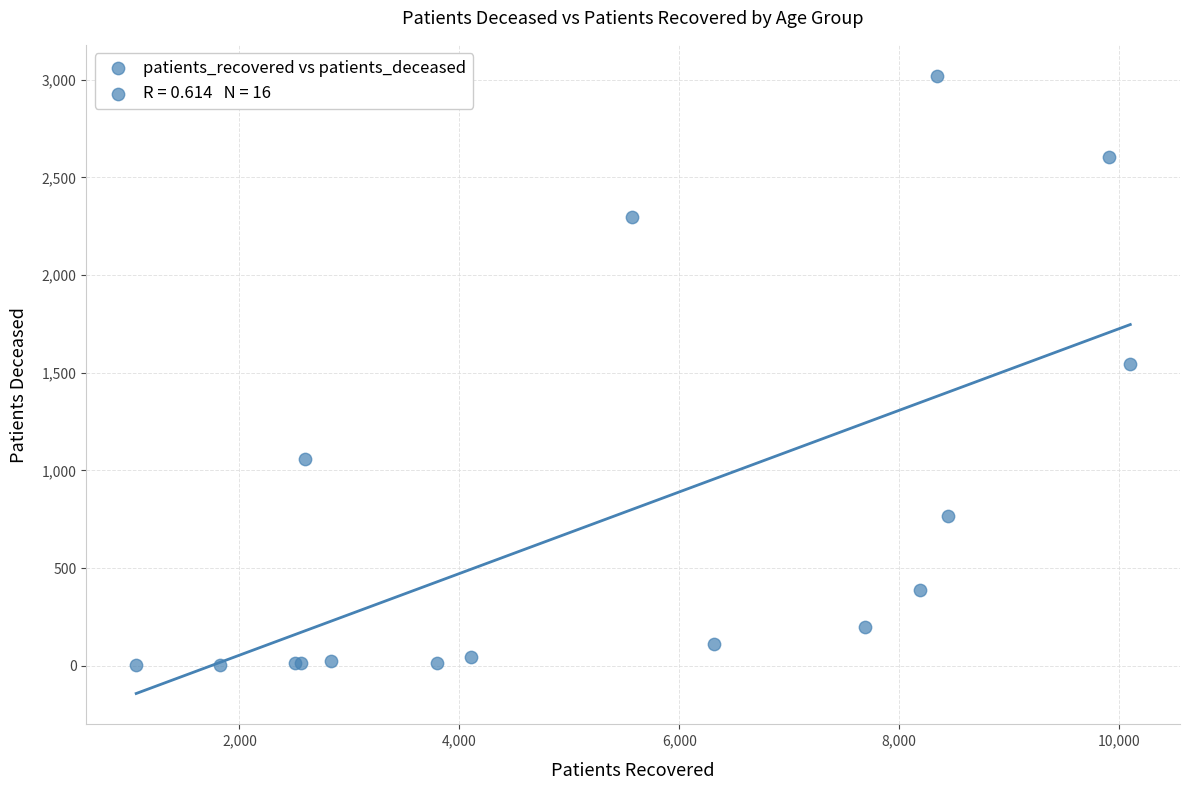

What Y value in the scatter plot is closest to 1512?

1547